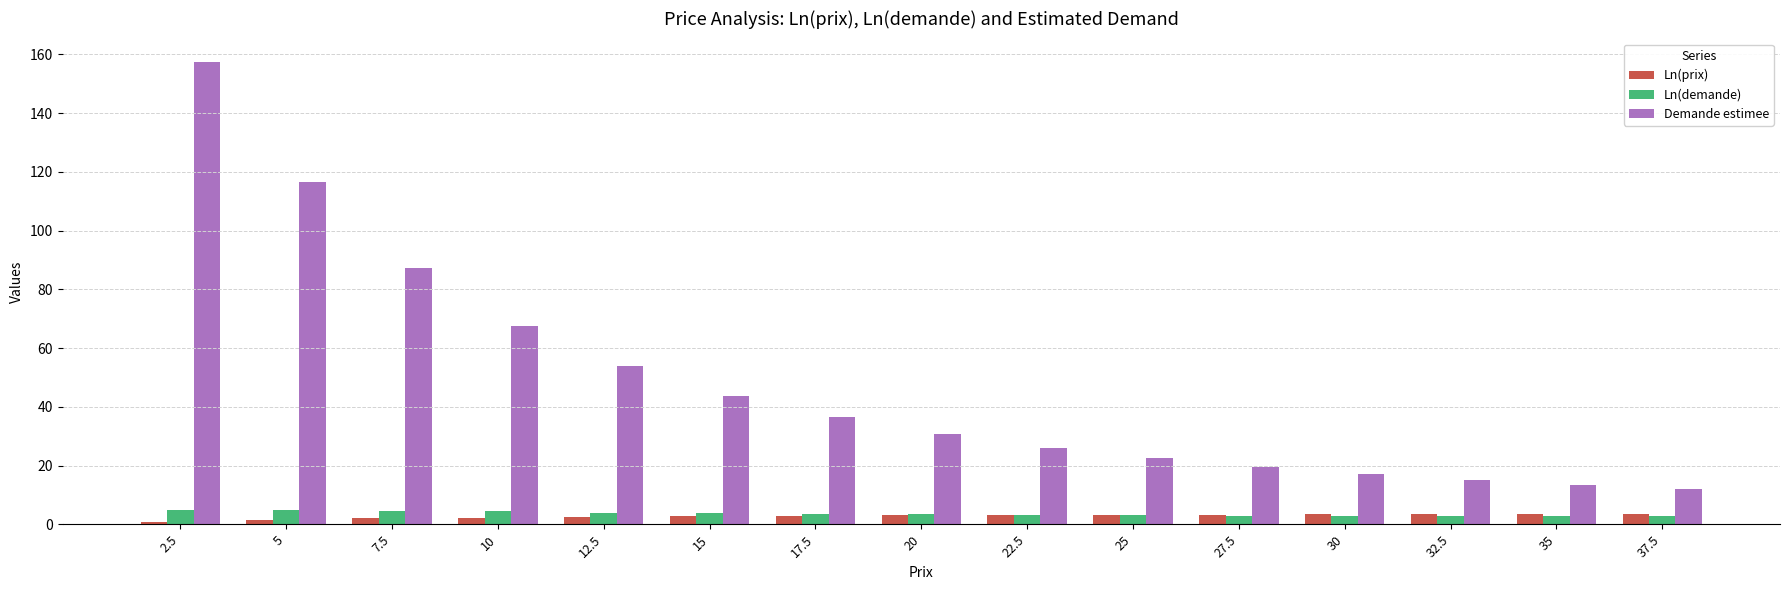

What is the maximum value shown in the chart?

157.5